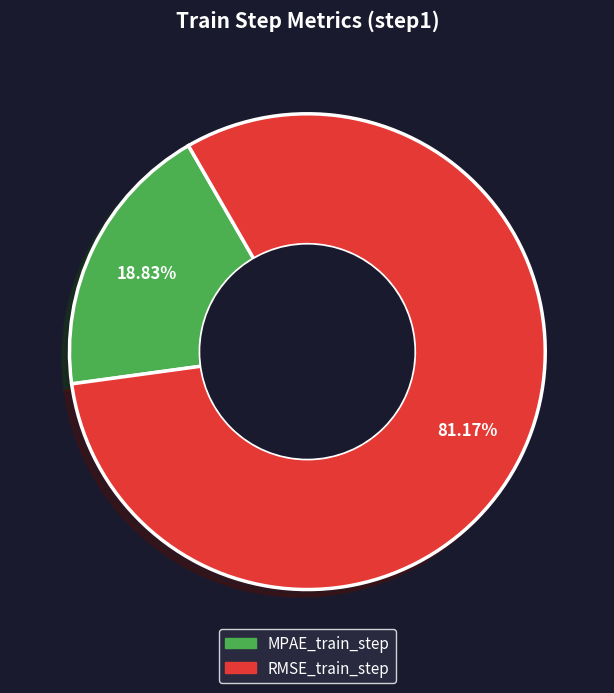

To the nearest percent, what percentage of the pie is RMSE_train_step?

81%